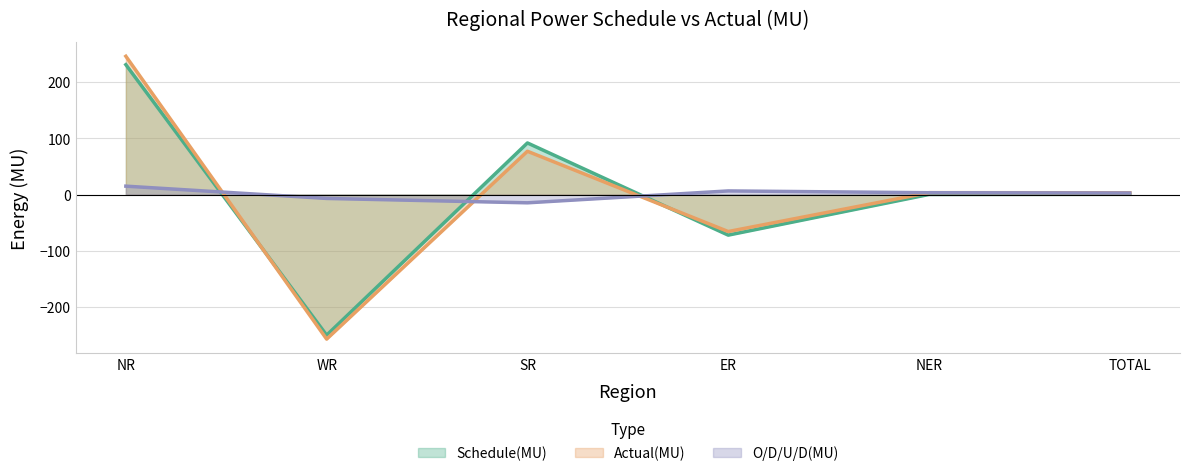

Which series has the widest spread of values?

Actual(MU)